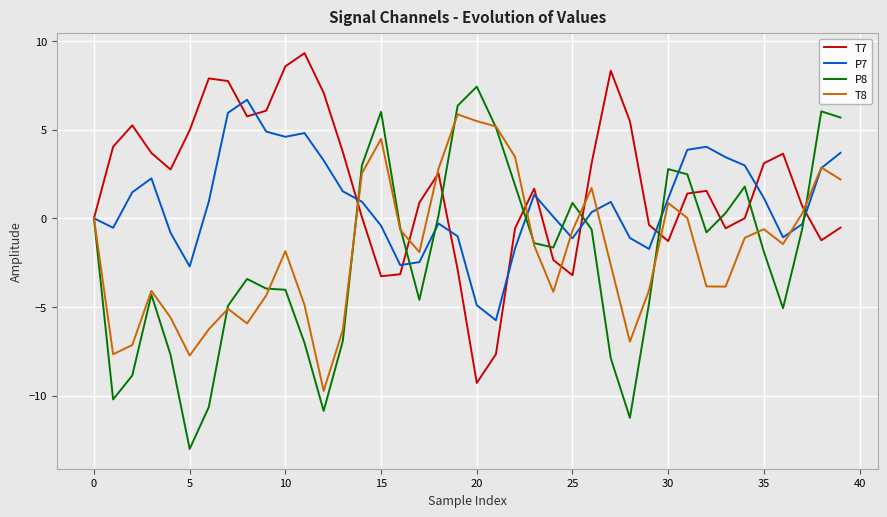

In P8, how many points are lower than both neighbors (excluding endpoints)?

8